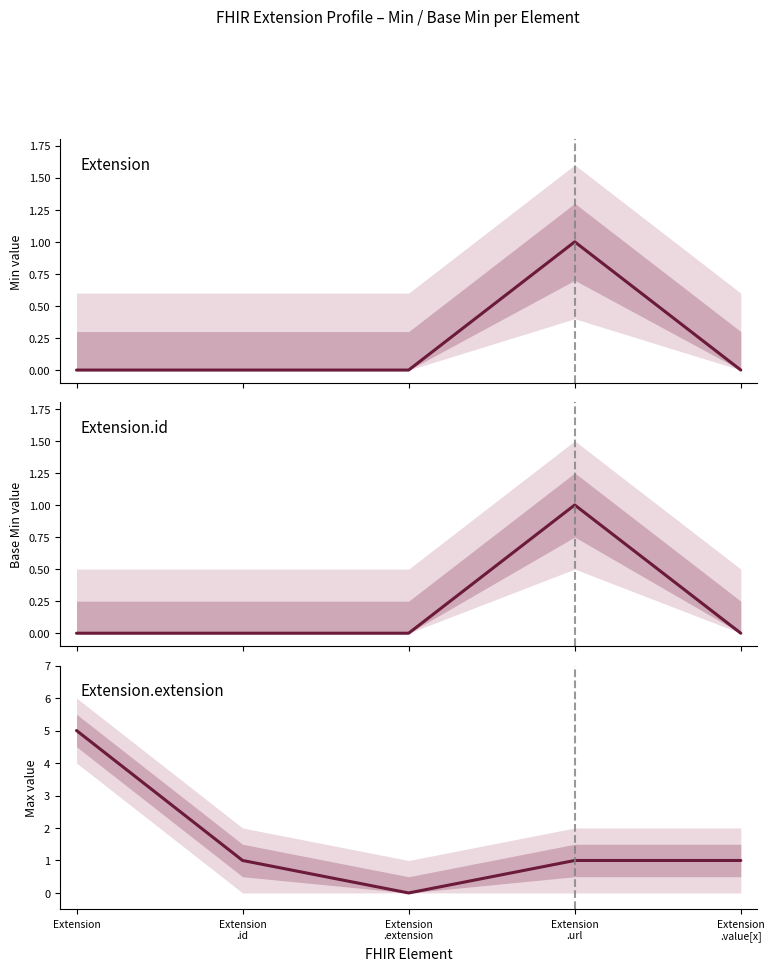

Which series has the largest range (max minus min)?

Extension.extension